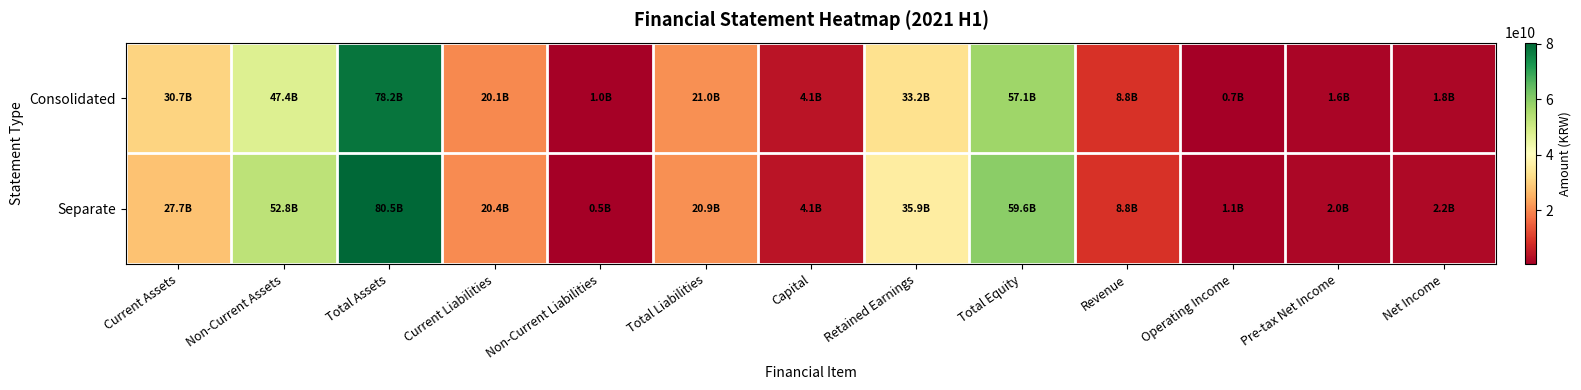

Rank the series by their maximum value, from highest to lowest.

Separate, Consolidated